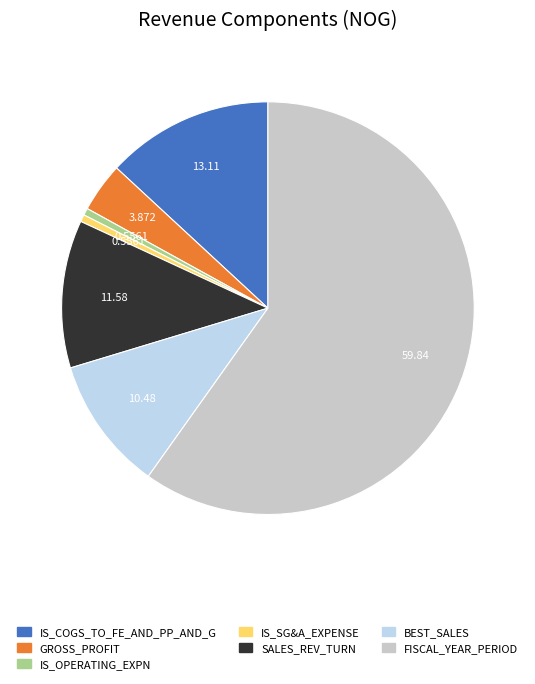

Which category accounts for the majority?

FISCAL_YEAR_PERIOD